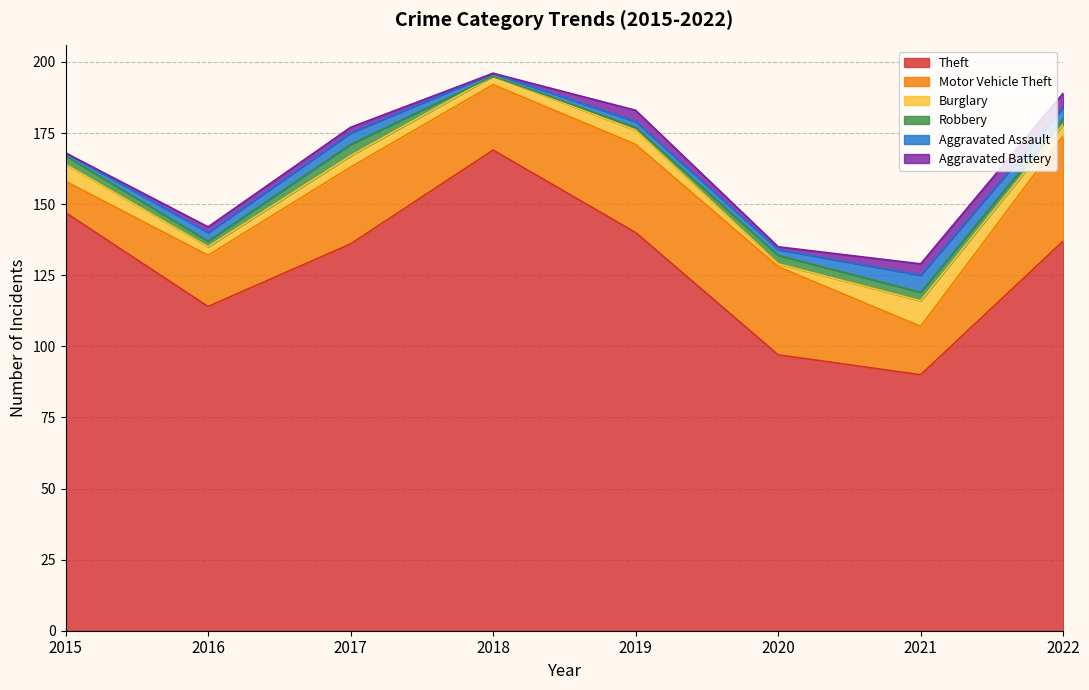

How many Robbery values are between 2 and 3?

5